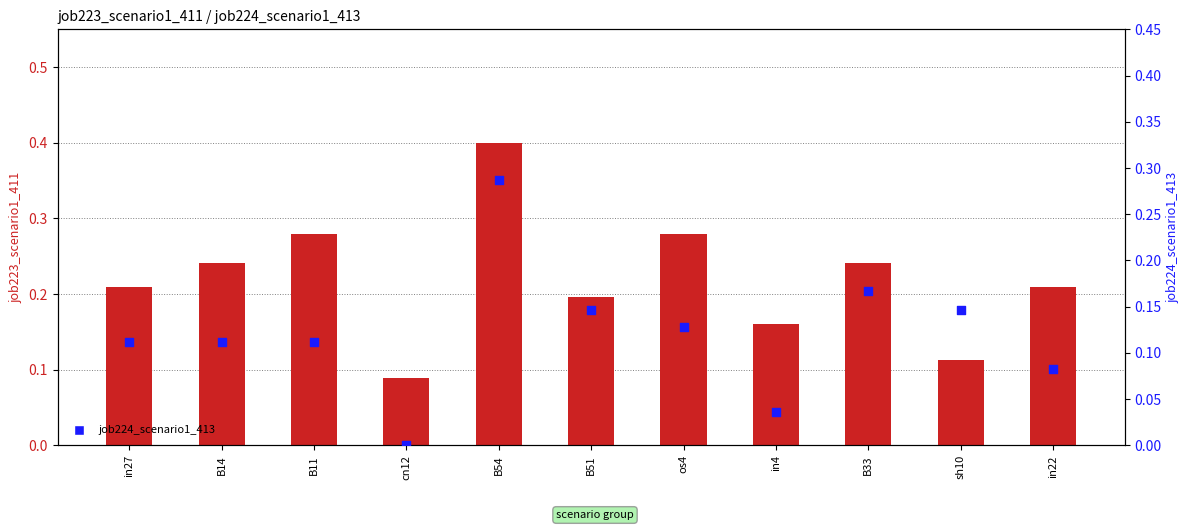

Which series contains the lowest Y value?

job224_scenario1_413